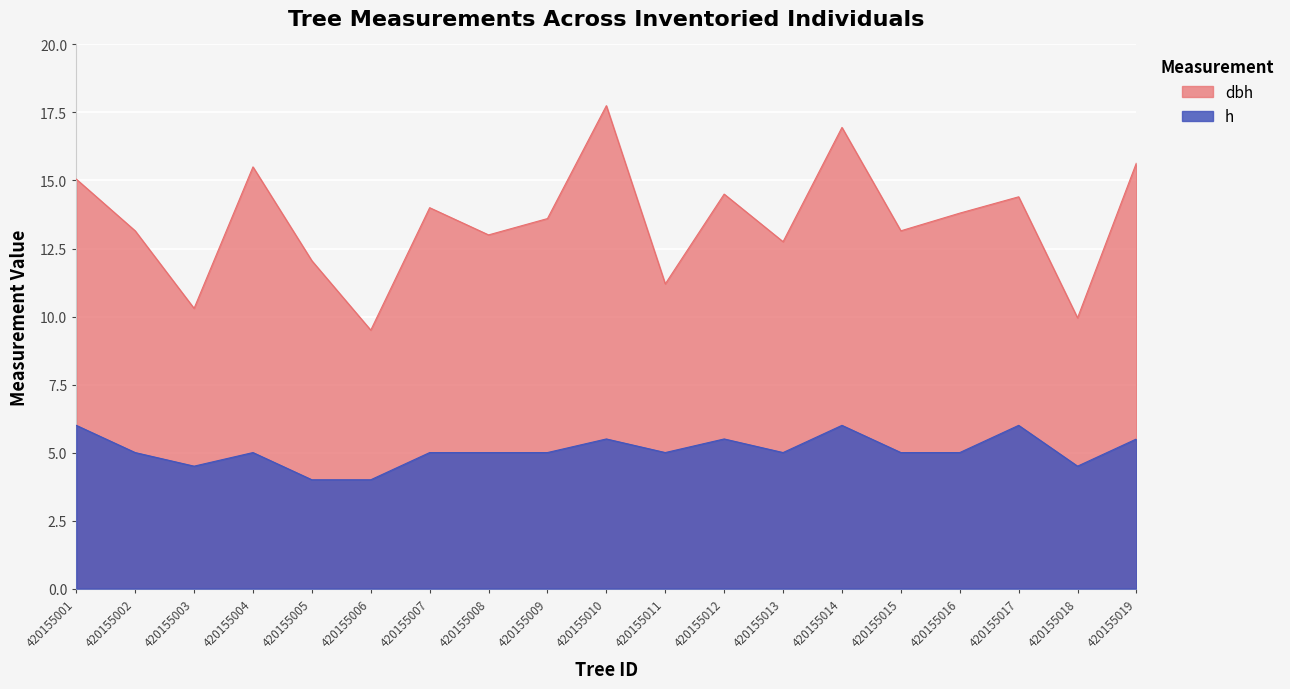

Which series has the widest spread of values?

dbh